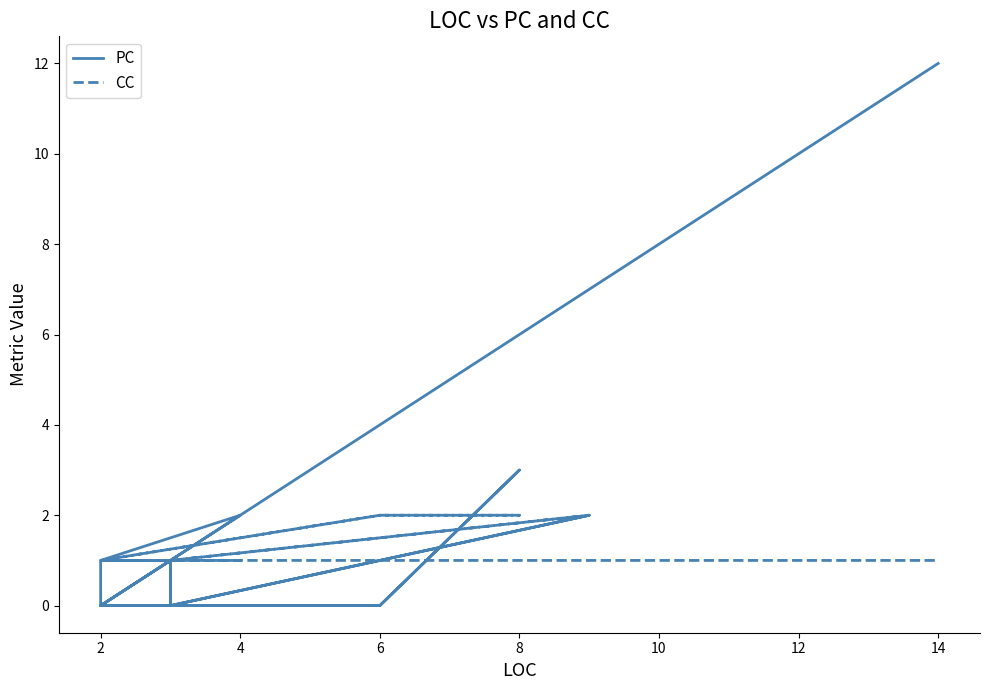

The PC series shows 4 at 21. True or false?

False